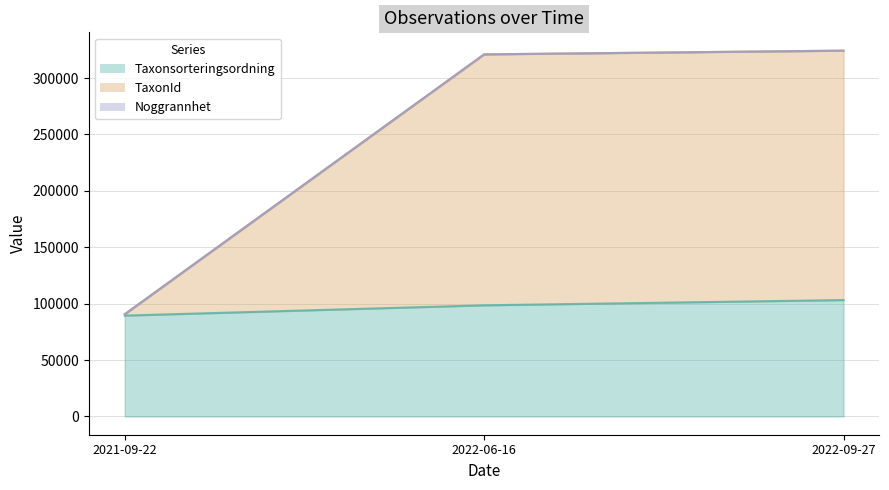

True or false: Noggrannhet has a value of 321018 at 2022-06-16.

True